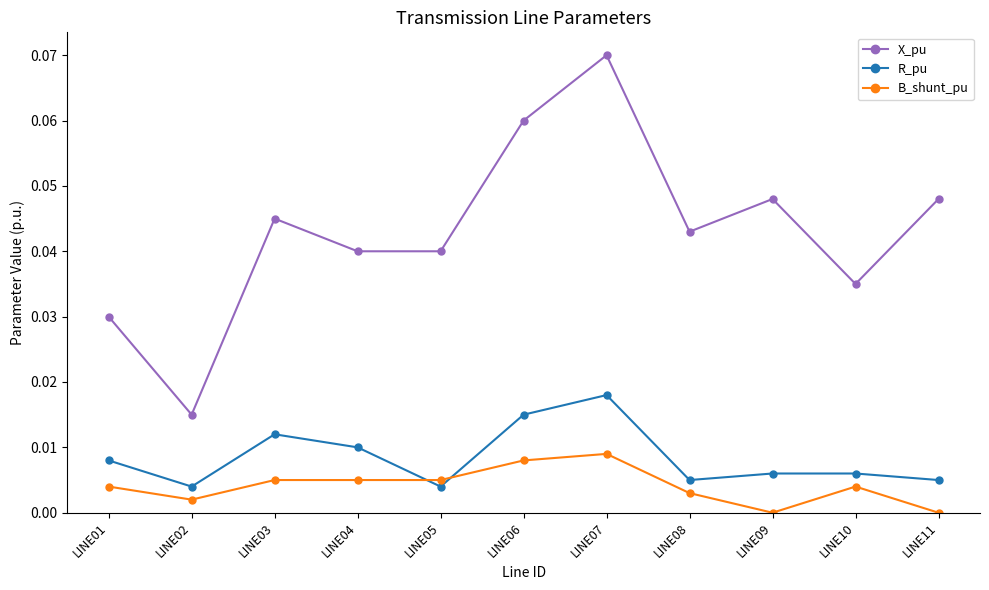

True or false: X_pu has more than 1 interior local peaks.

True